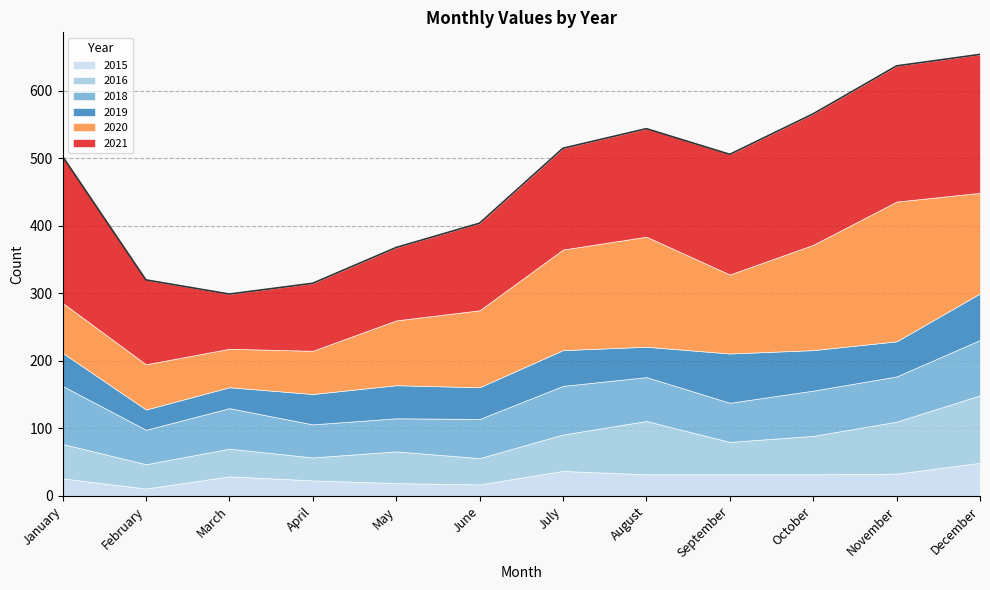

List the labels in order of 2015 value, smallest first.

February, June, May, April, January, March, August, September, October, November, July, December